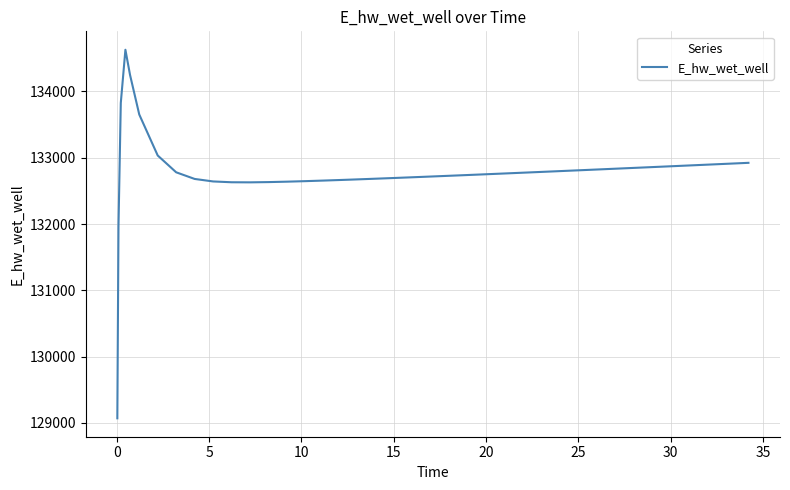

What is the difference between the maximum and minimum values?

5557.7